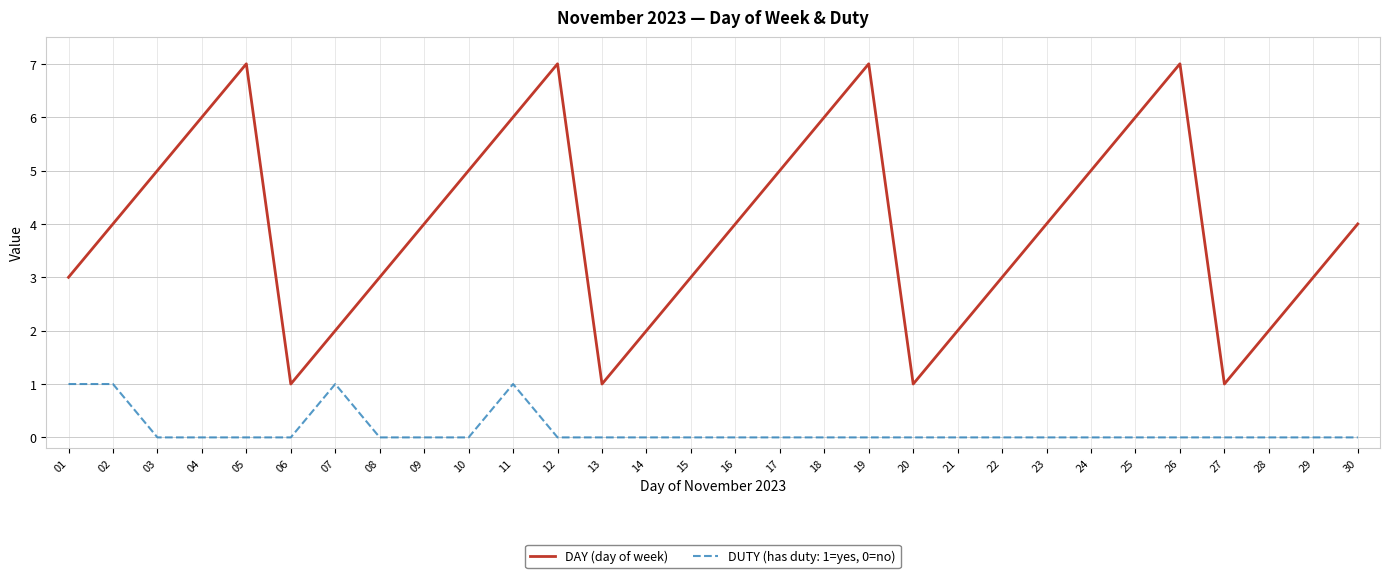

What is the maximum value shown in the chart?

7